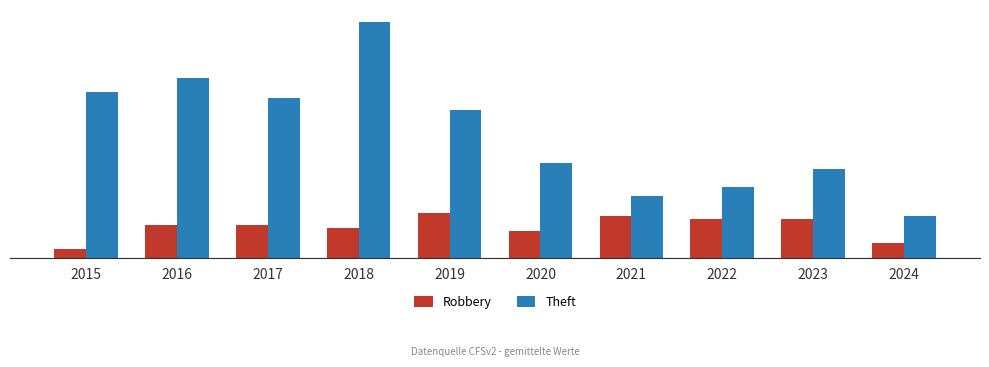

What is the sum of all Theft values?

422